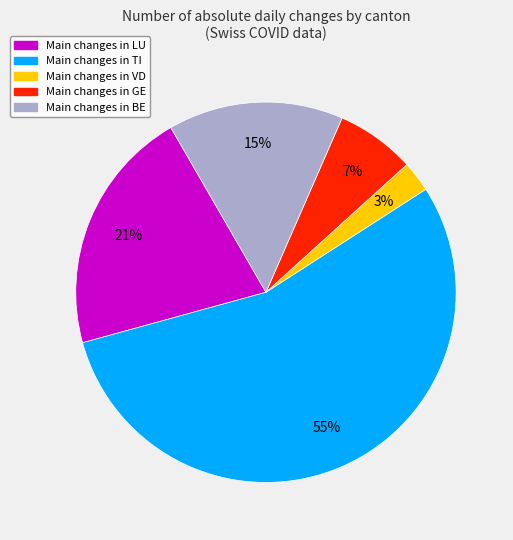

To the nearest percent, what is the average slice percentage?

20%